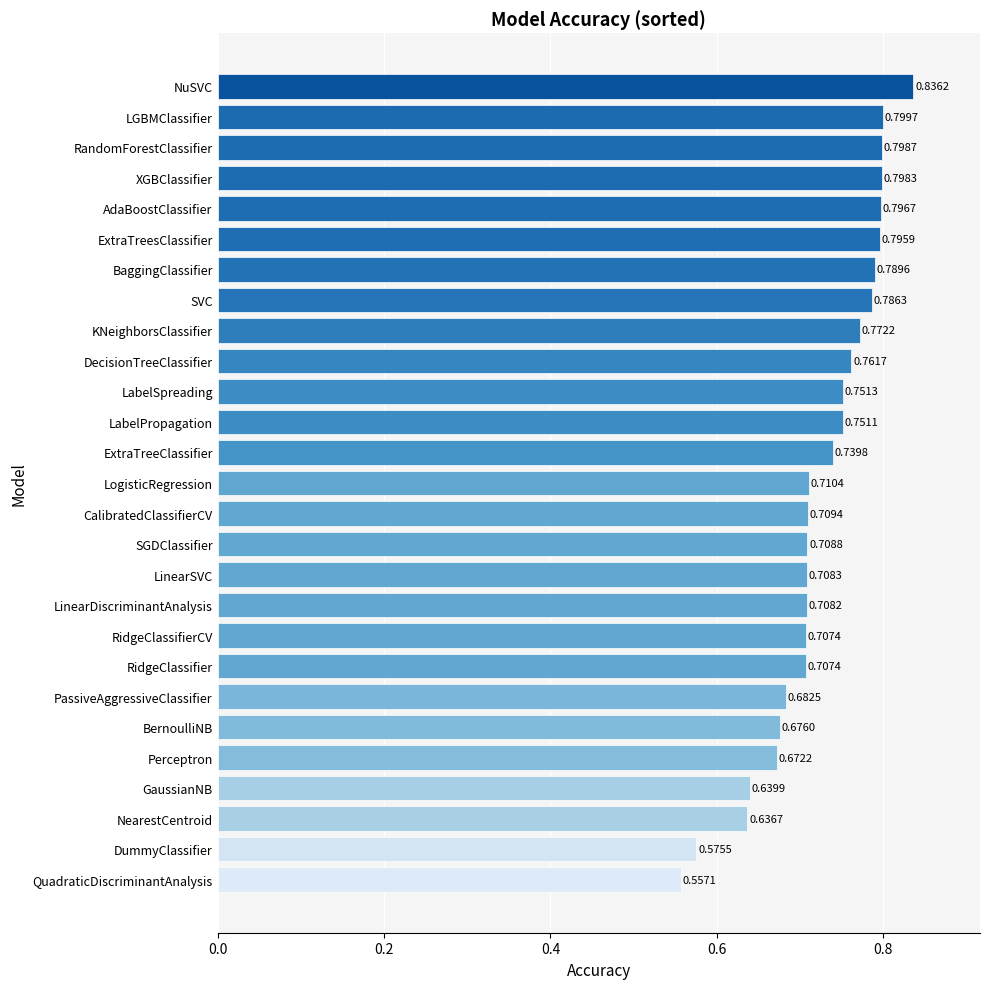

Does the chart contain stacked bars?

No